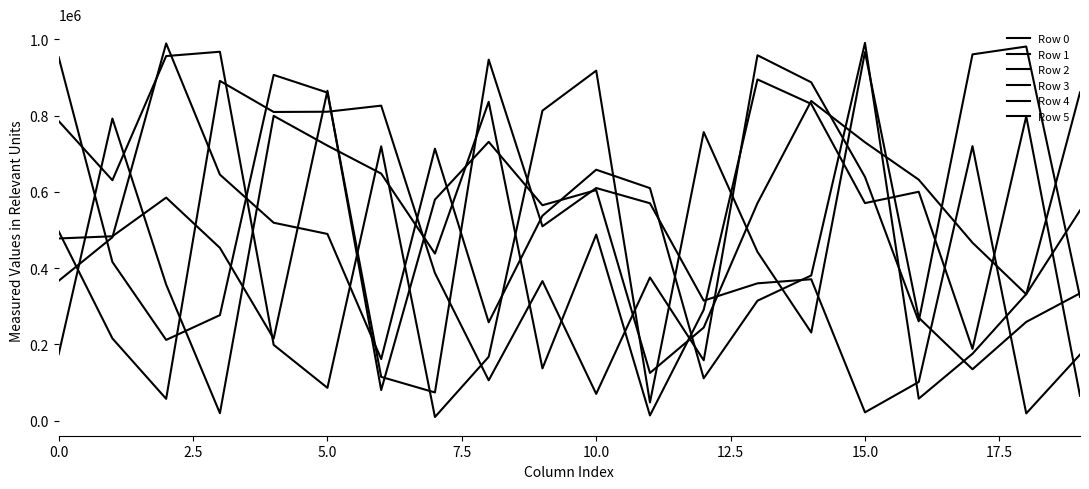

In Row 5, how many points are higher than both neighbors (excluding endpoints)?

5